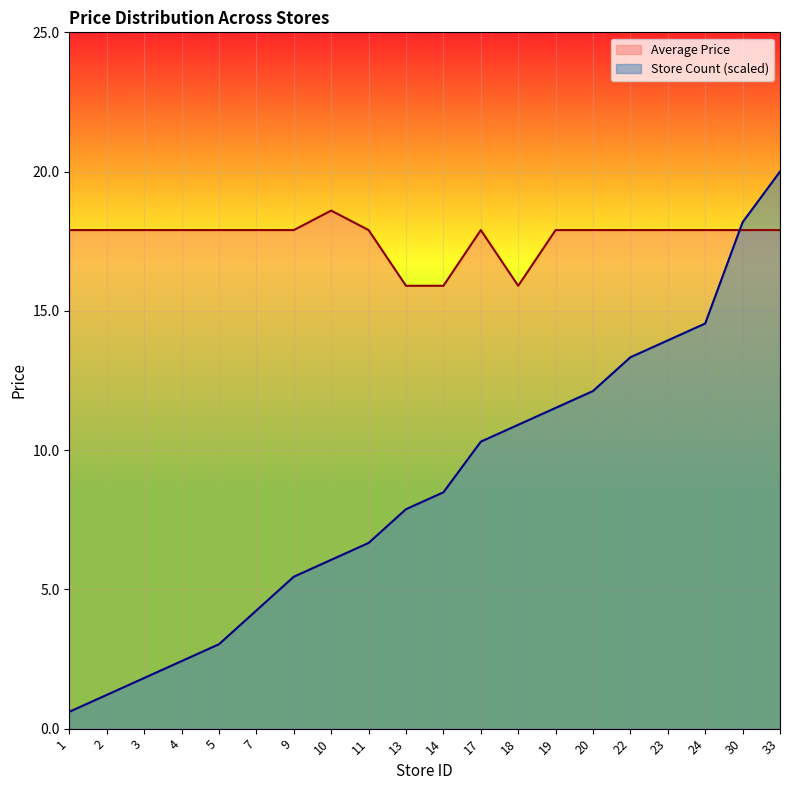

How many intersections are there between Average Price and Store Count?

1